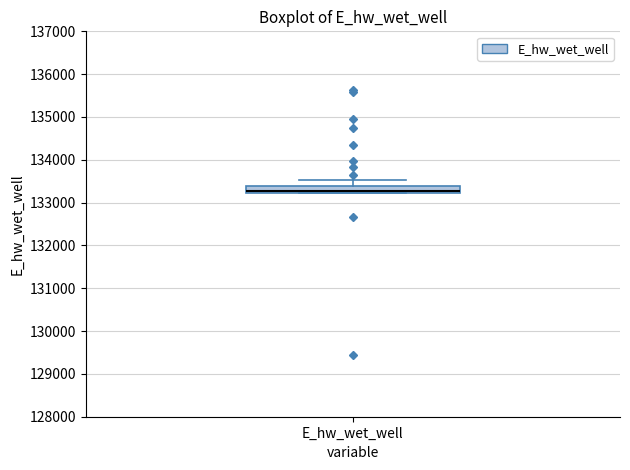

Read this box plot against the y-axis: the position of the median line, the range covered by the box, and the ends of both whiskers. The values are not printed on the chart, so give them approximately, as read against the axis.

median 133300, box 133200 to 133400, whiskers 133200 to 133500